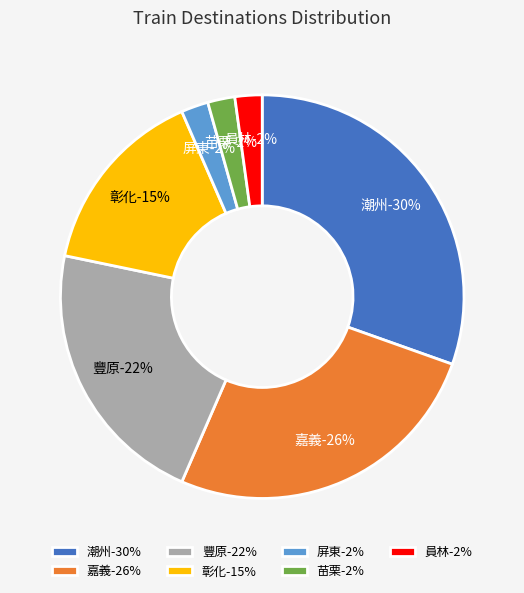

True or false: 豐原 accounts for 13% of the total.

False